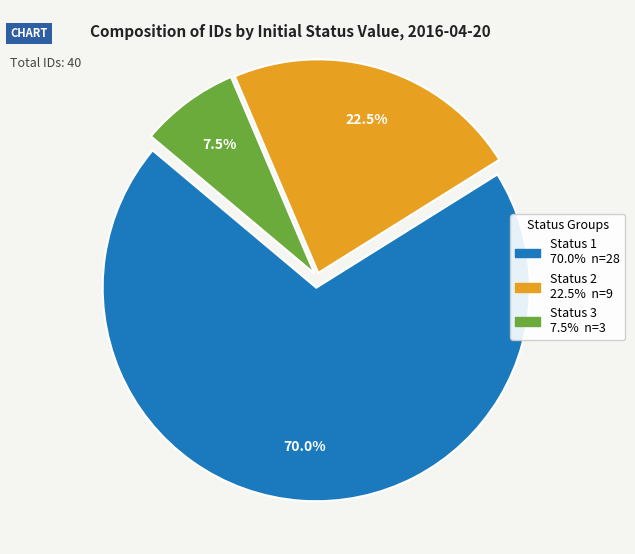

Is there any slice that represents more than half of the pie?

Yes